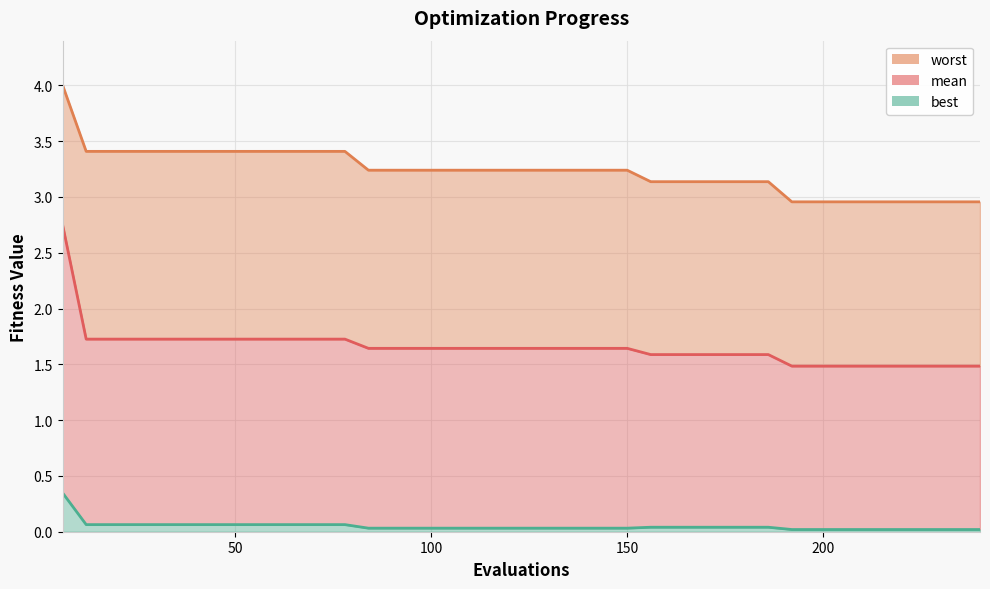

True or false: mean has more than 0 interior local peaks.

False